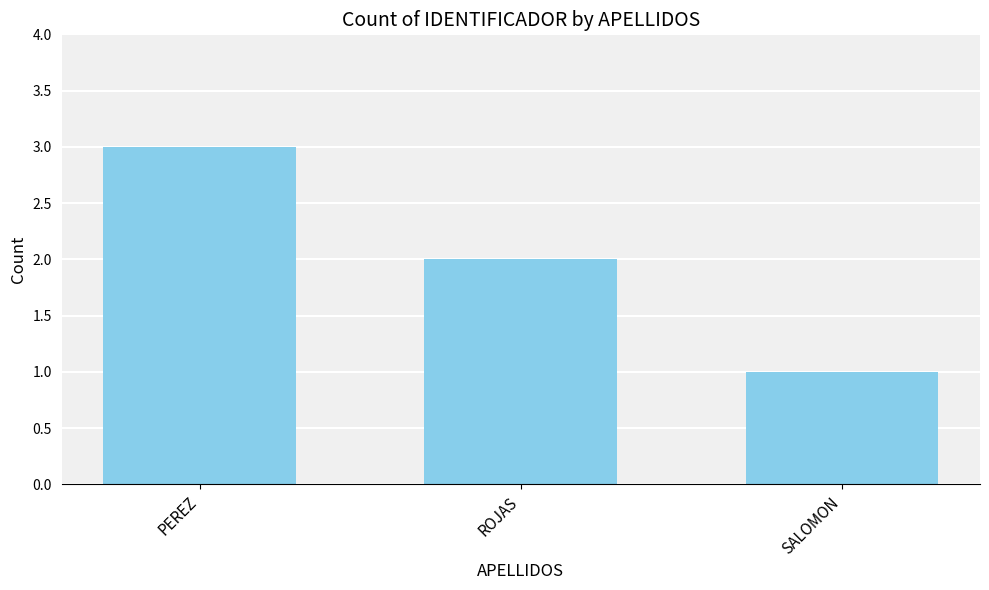

Rank the categories by value from highest to lowest.

PEREZ, ROJAS, SALOMON